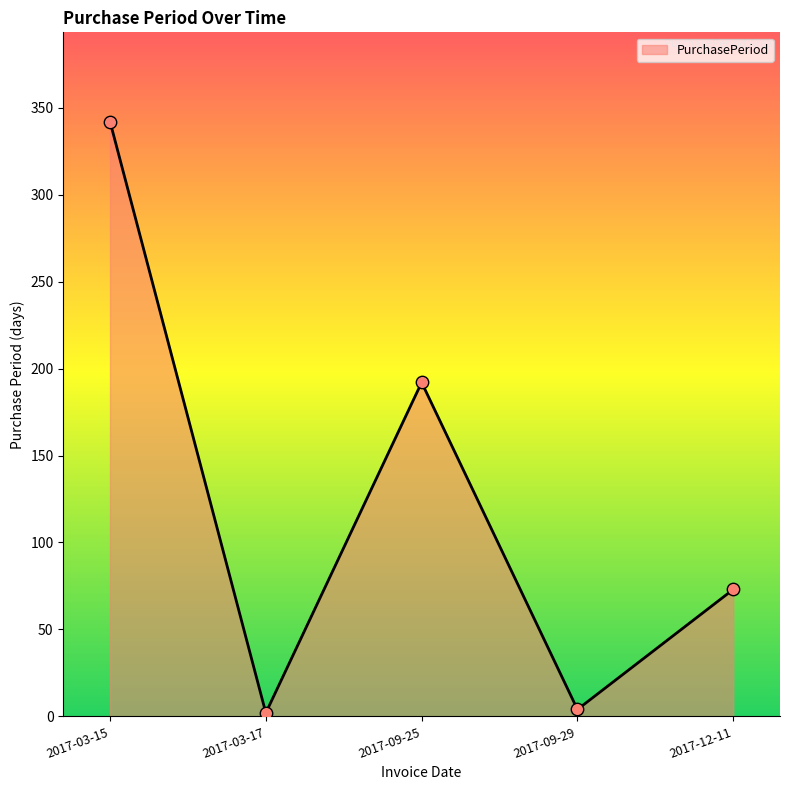

What is the change in value from 2017-03-17 to 2017-09-29?

+2